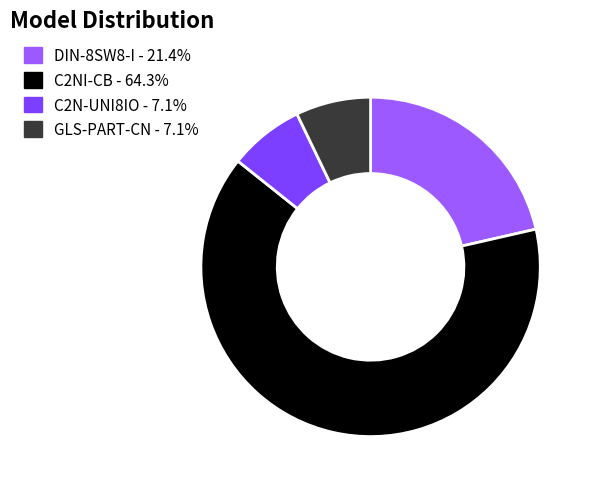

Is it true that C2NI-CB is 79% of the pie?

False